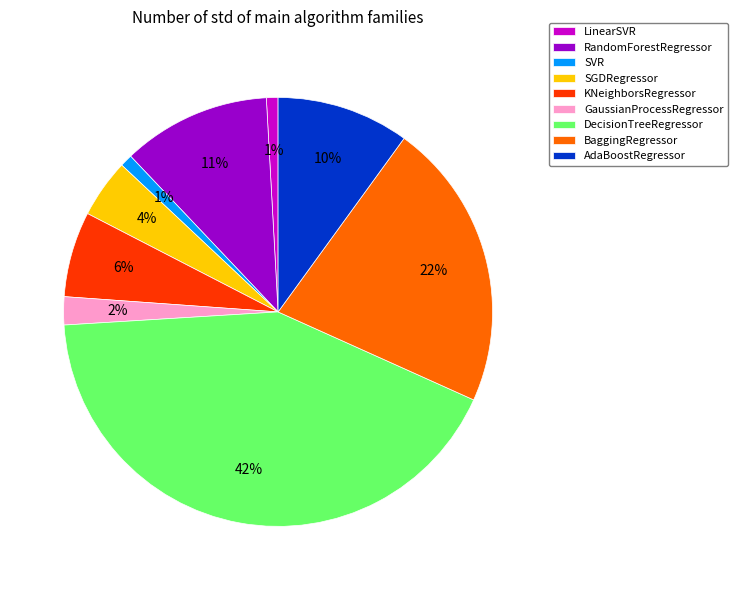

Combined, do SGDRegressor and GaussianProcessRegressor account for over 50%?

No